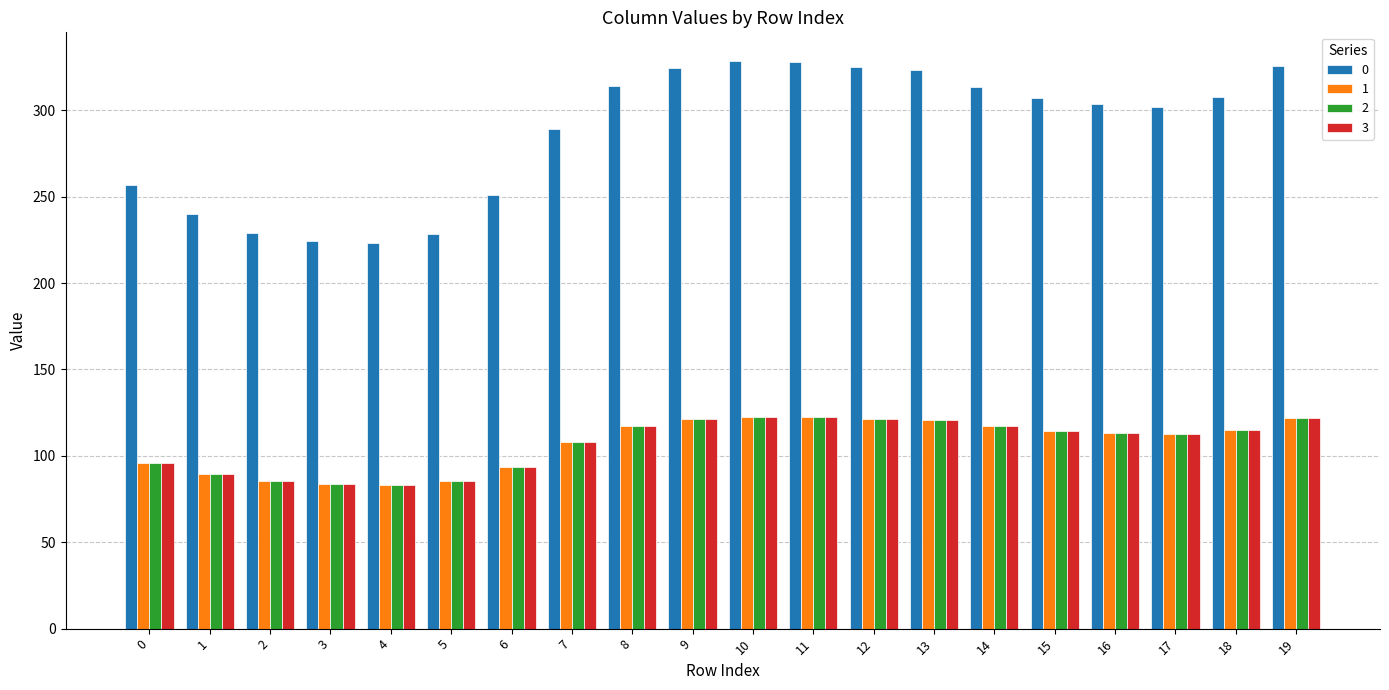

What is the sum of all 1 values?

2144.5